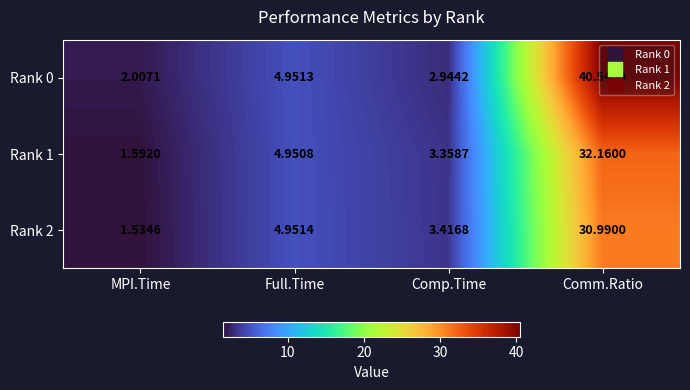

Rank the categories by Rank 1 value from highest to lowest.

Comm.Ratio, Full.Time, Comp.Time, MPI.Time